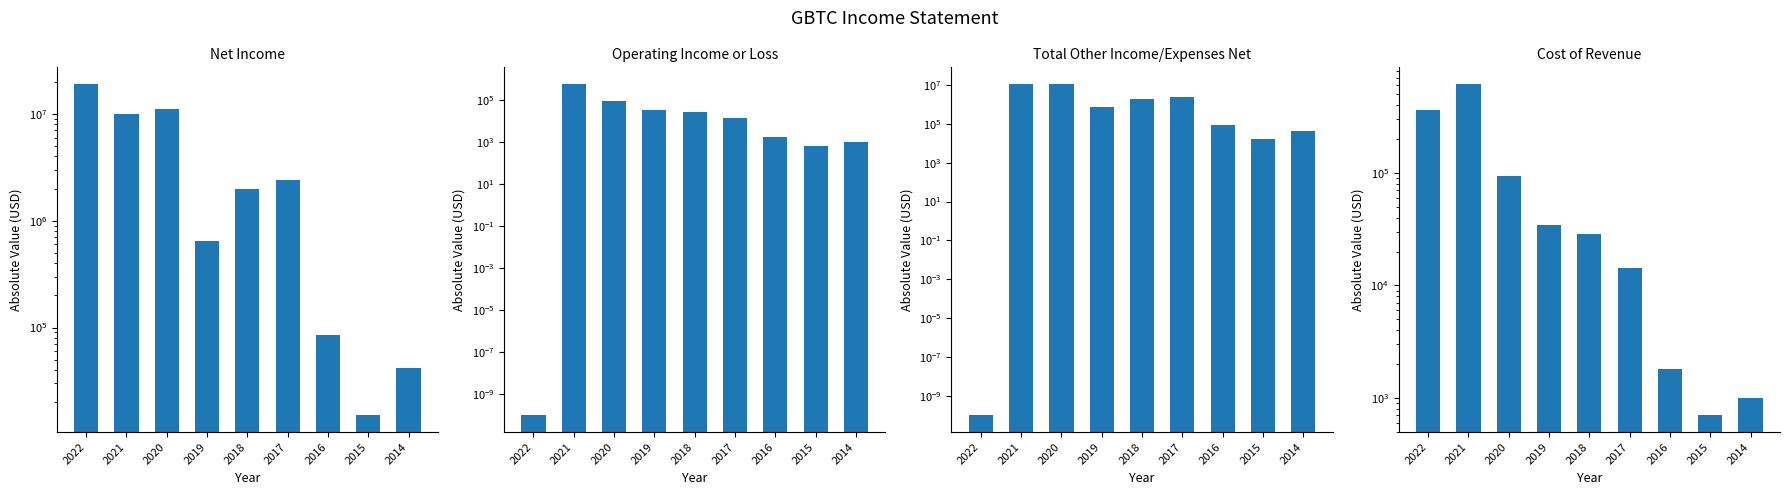

What value does the Total Other Income/Expenses Net series have at 2016?

87000.0